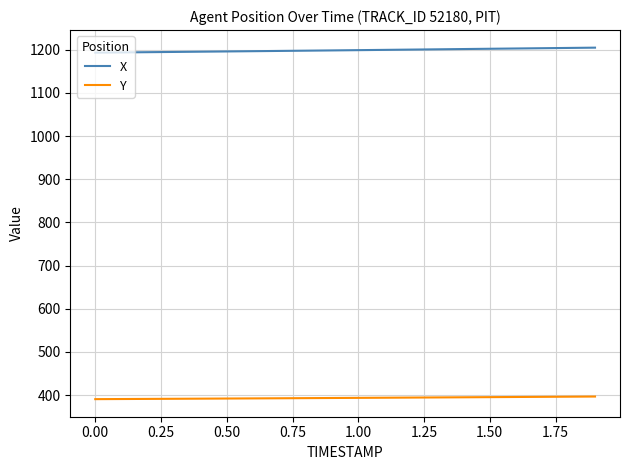

True or false: Y and X cross at least once.

False